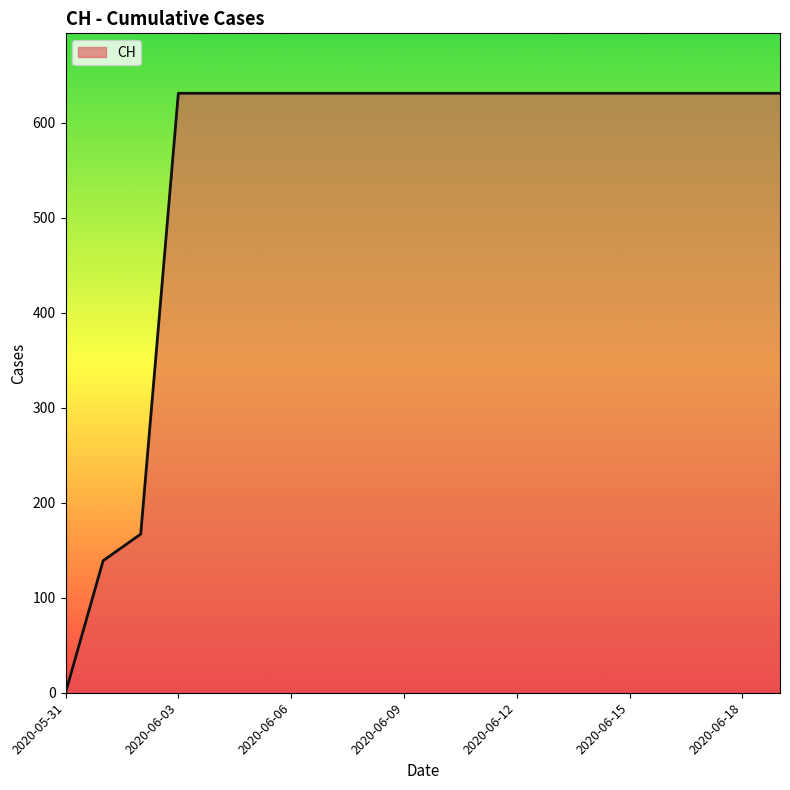

What is the difference between the maximum and minimum values?

631